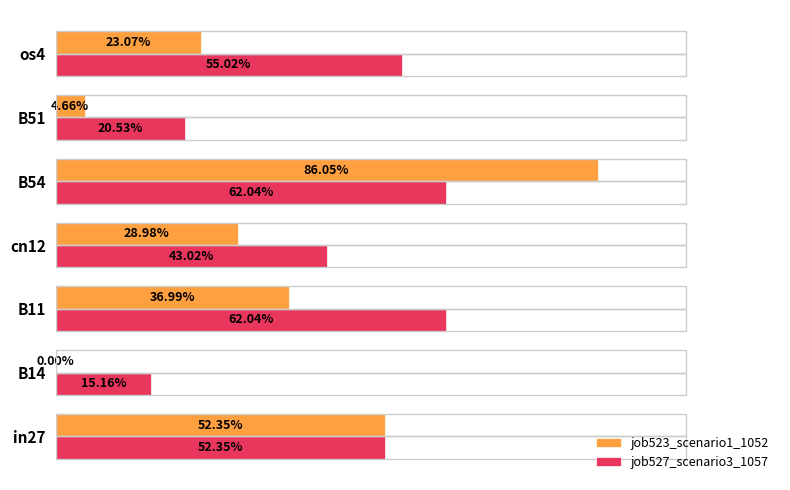

What are all the series names shown in the legend?

job523_scenario1_1052, job527_scenario3_1057